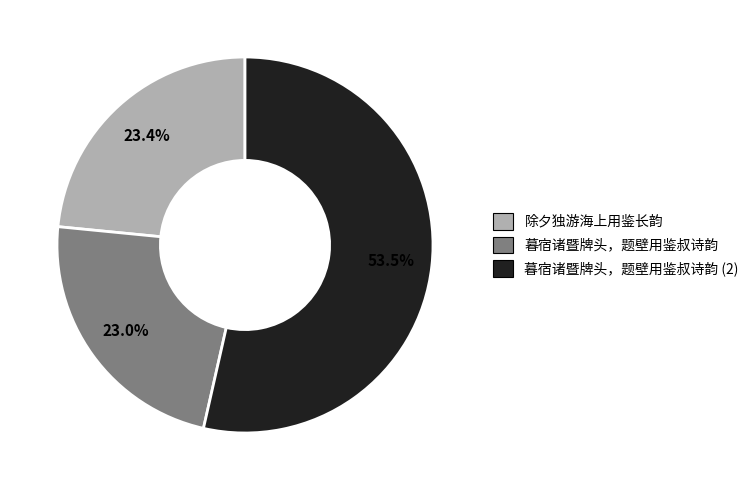

What percentage do 暮宿诸暨牌头，题壁用鉴叔诗韵 (2) and 暮宿诸暨牌头，题壁用鉴叔诗韵 together represent?

76.6%